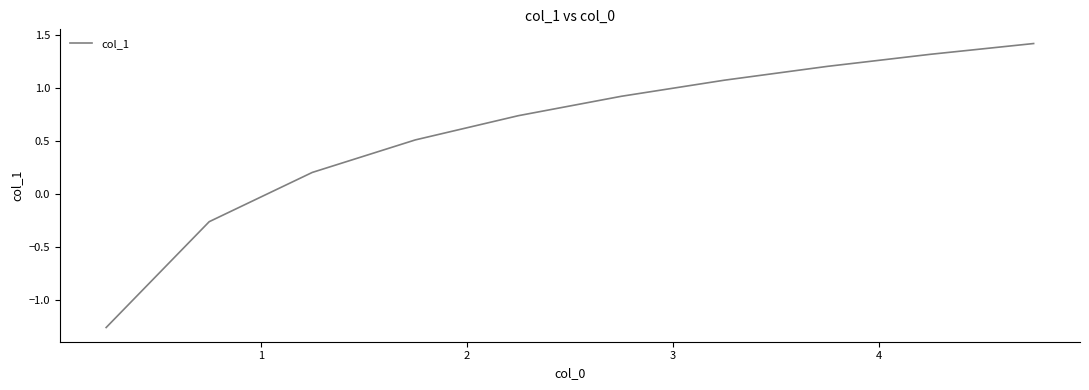

What is the difference between the maximum and minimum values?

2.7